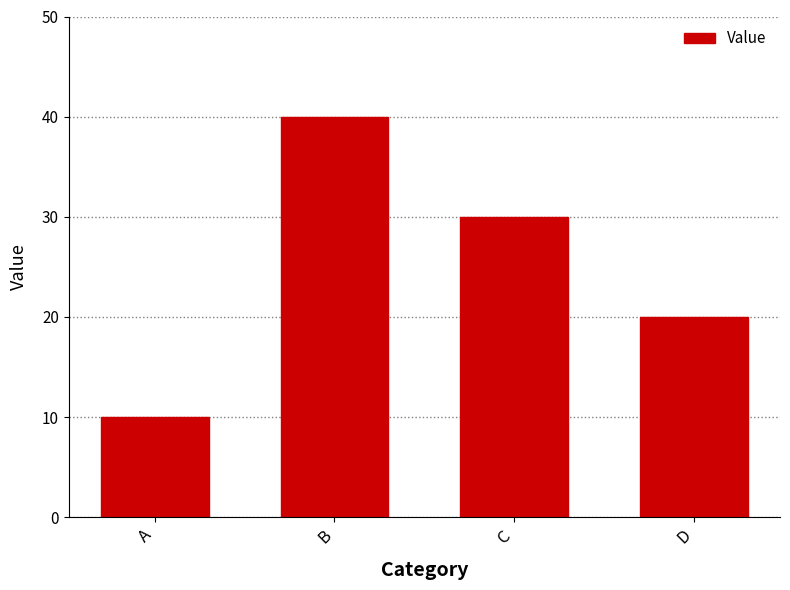

Reading left to right, list all the values displayed in this chart.

10	40	30	20